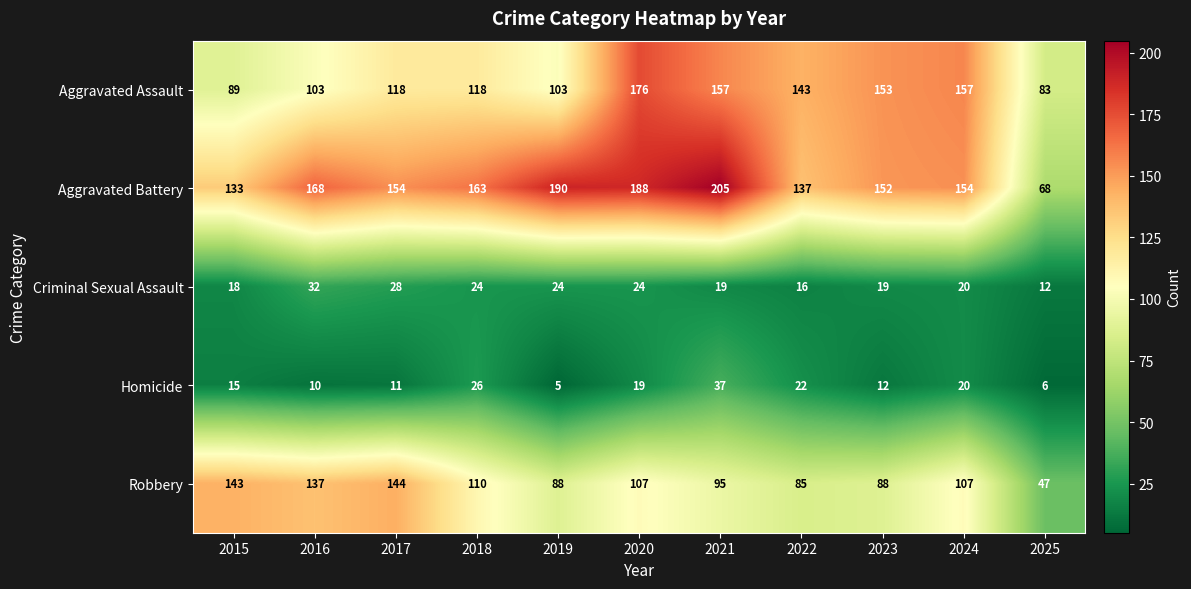

The value of Aggravated Battery at 2020 is 77. True or false?

False